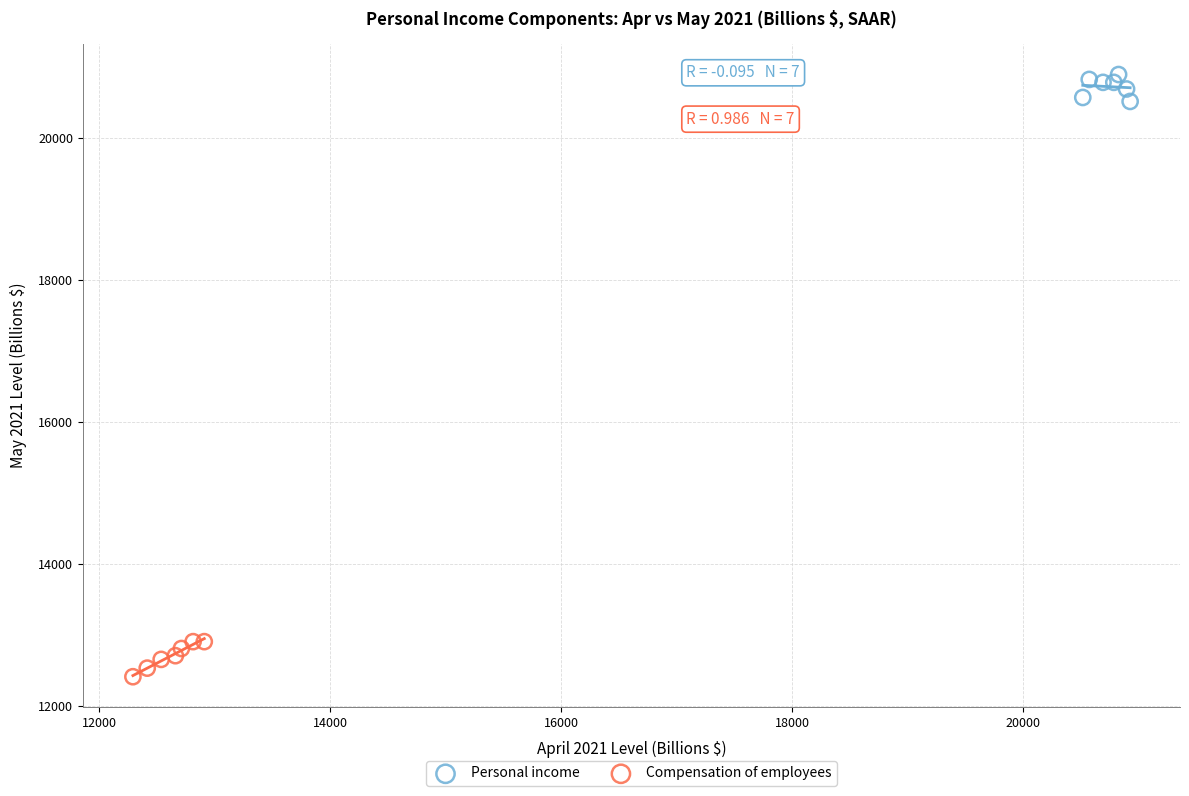

Which series contains the lowest Y value?

Compensation of employees